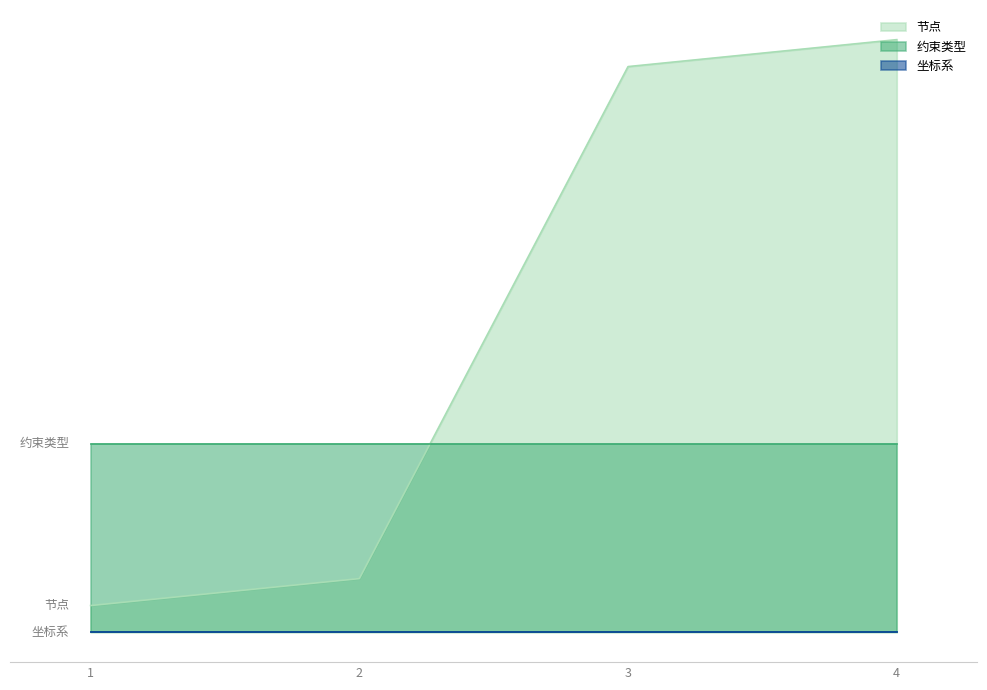

Between 2 and 3, which series saw the biggest shift?

节点